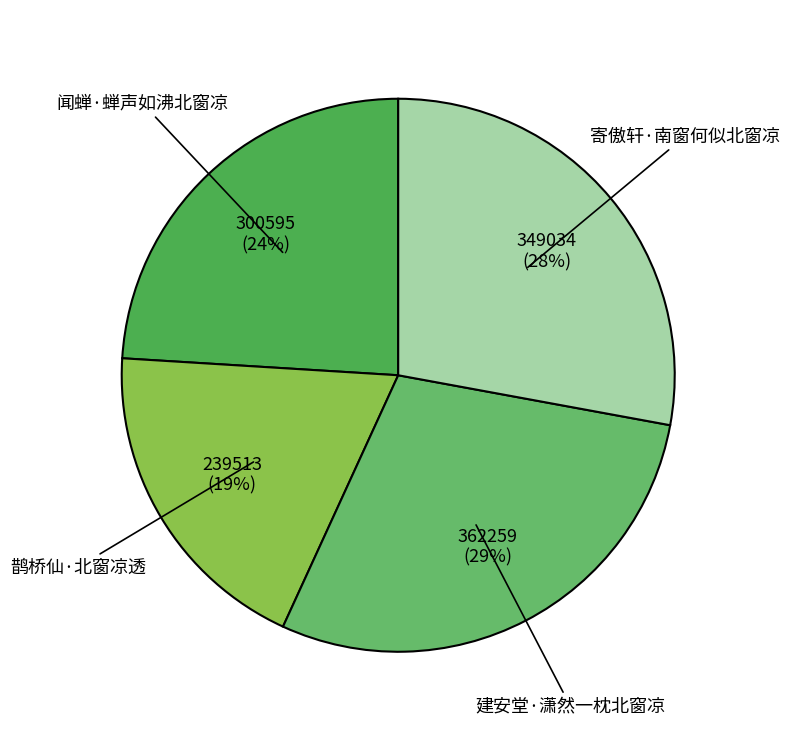

How many segments does this pie chart have?

4